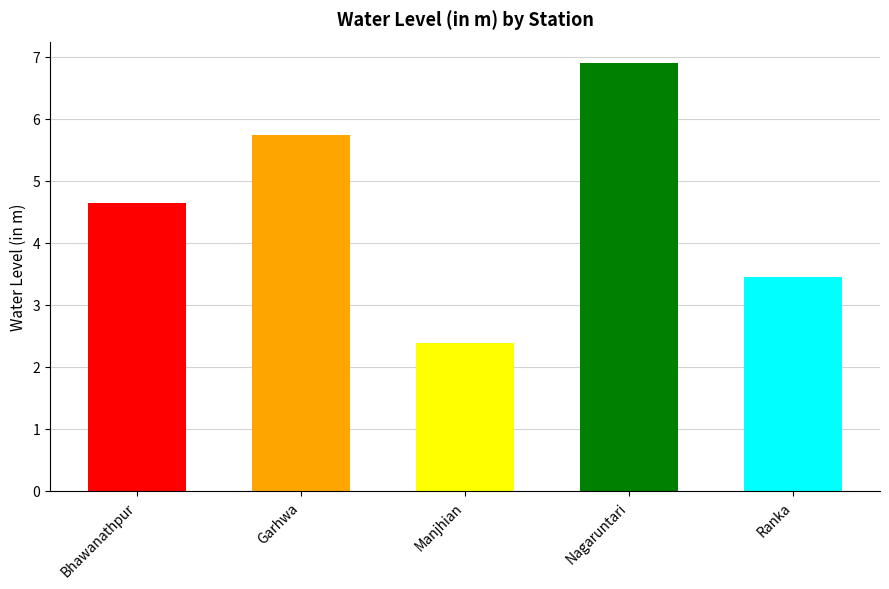

What is the greatest value displayed?

6.9